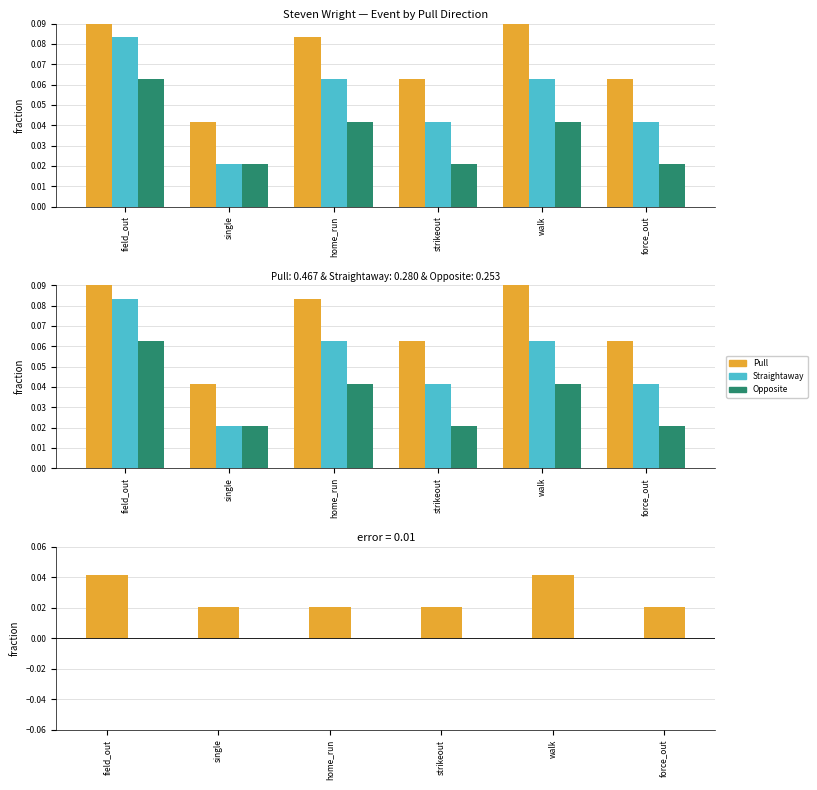

Reading left to right, transcribe all the data shown in this chart.

Pull: field_out=0.1	single=0.0	home_run=0.1	strikeout=0.1	walk=0.1	force_out=0.1
Straightaway: field_out=0.1	single=0.0	home_run=0.1	strikeout=0.0	walk=0.1	force_out=0.0
Opposite: field_out=0.1	single=0.0	home_run=0.0	strikeout=0.0	walk=0.0	force_out=0.0
Pull − Straightaway: field_out=0.0	single=0.0	home_run=0.0	strikeout=0.0	walk=0.0	force_out=0.0